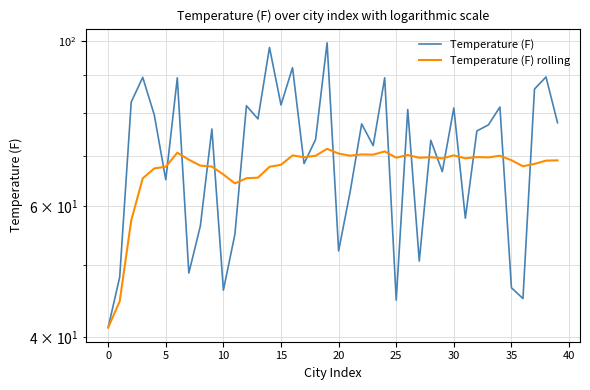

True or false: Temperature (F) and Temperature (F) rolling intersect in this chart.

True